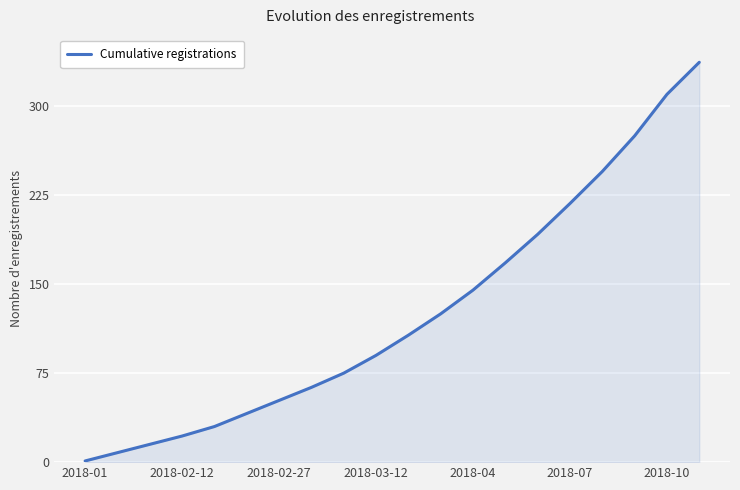

What is the difference between the maximum and minimum values?

336